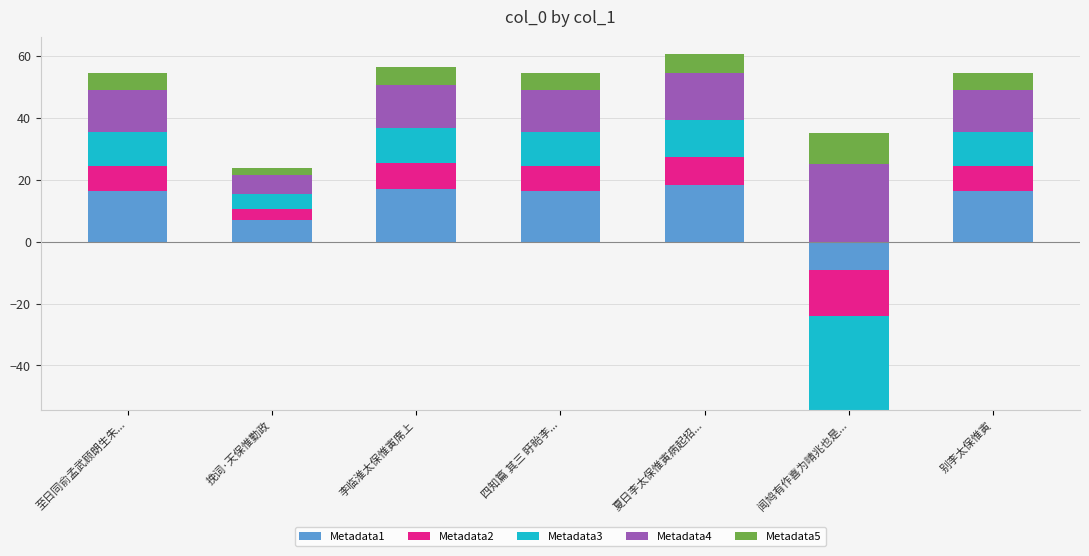

What are all the series names shown in the legend?

Metadata1, Metadata2, Metadata3, Metadata4, Metadata5